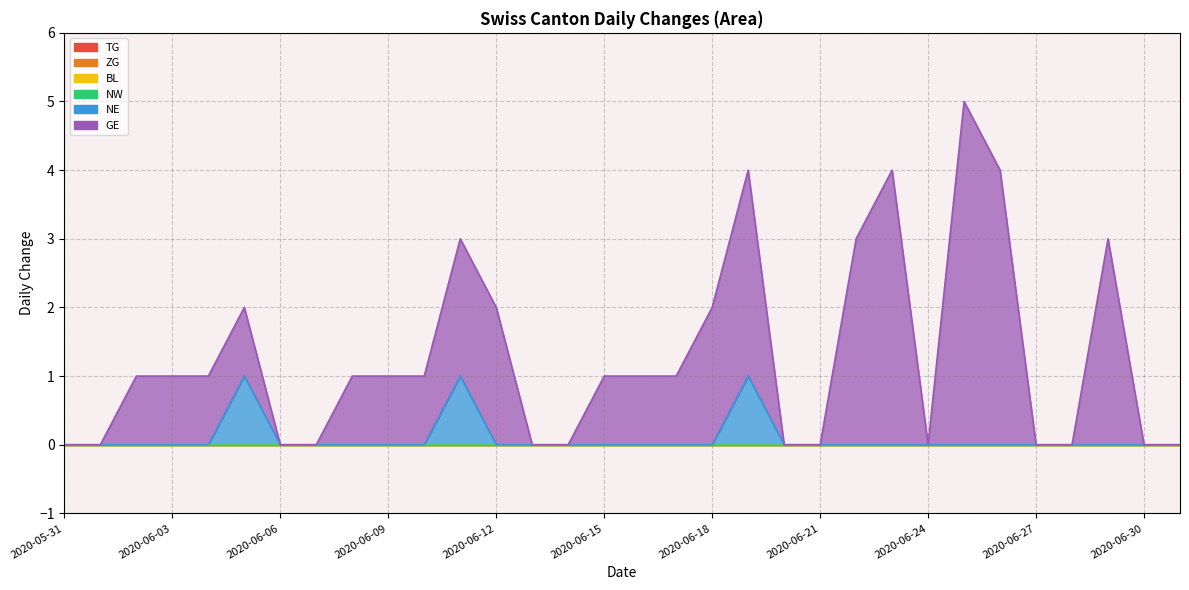

True or false: ZG and NW cross at least once.

False